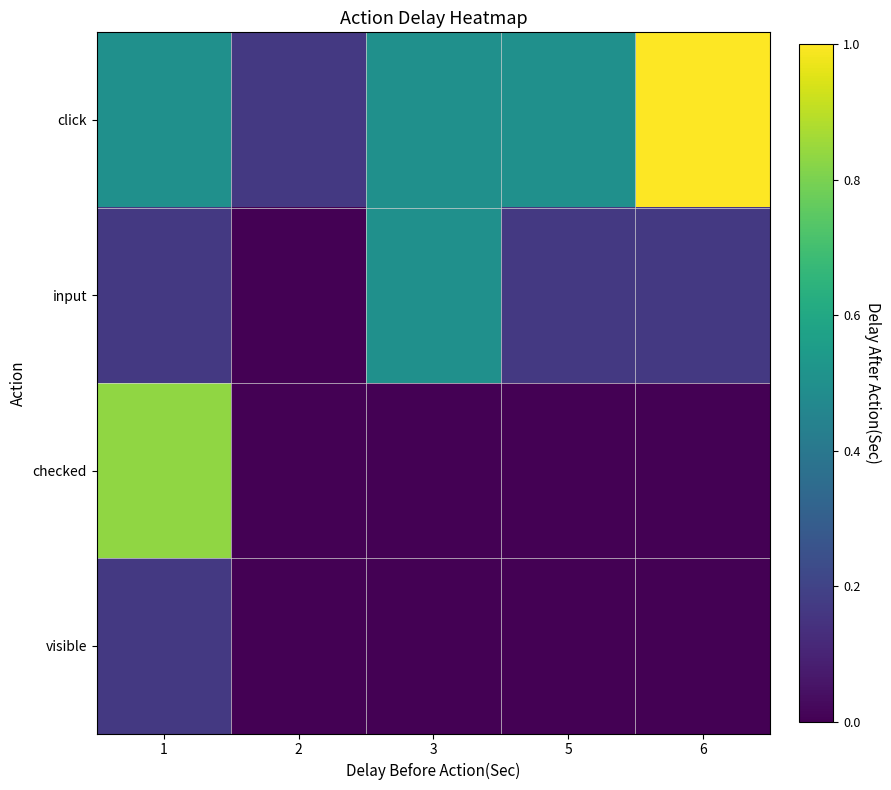

What is the maximum value shown in the chart?

1.0